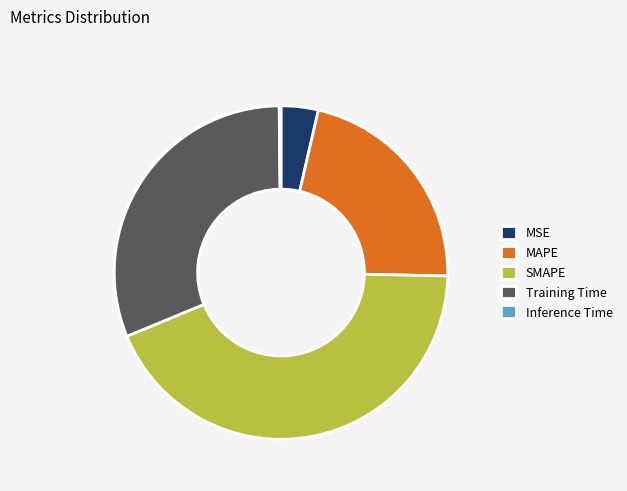

True or false: SMAPE accounts for 38% of the total.

False